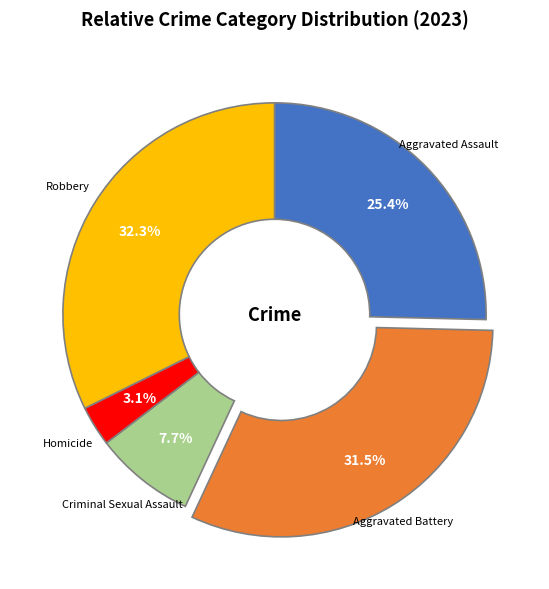

Does any single category account for the majority?

No